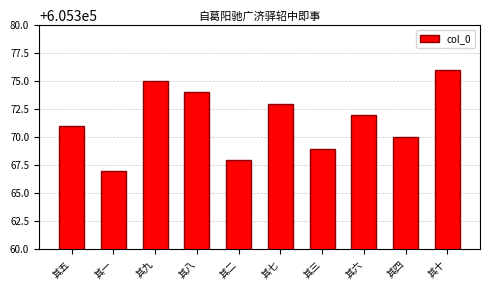

How many values are between 605369 and 605374?

6